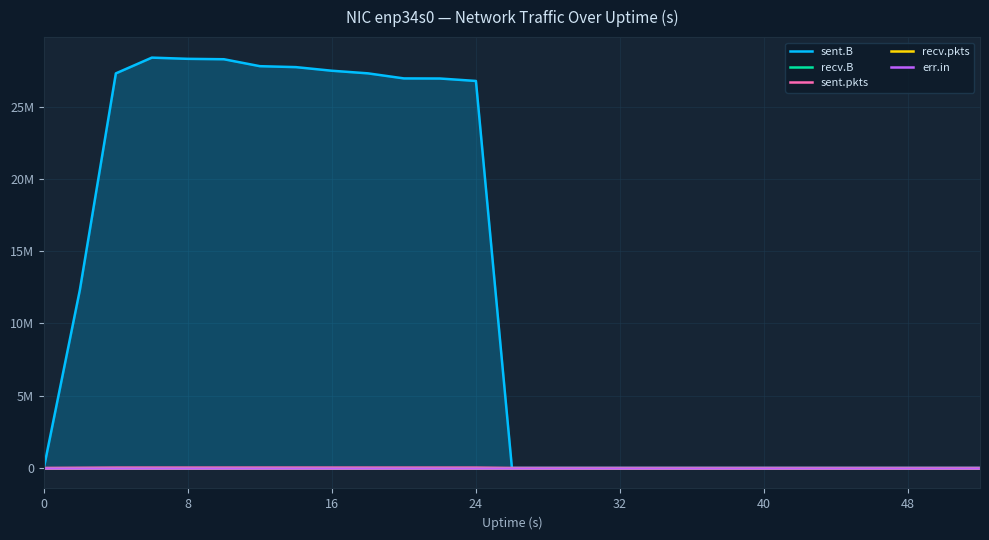

Reading left to right, transcribe all the data shown in this chart.

sent.B: 0	12320738	27311556	28402058	28318431	28290230	27809496	27744692	27493911	27314006	26963213	26956380	26787067	0	0	0	0	0	0	0	0	0	0	0	0	0	0
recv.B: 0	0	0	0	0	0	0	0	0	0	0	0	0	0	0	0	0	0	0	0	0	0	0	0	0	0	0
sent.pkts: 0	12112	24609	25316	24775	24722	25378	25539	24919	24452	24548	24161	23873	0	0	0	0	0	0	0	0	0	0	0	0	0	0
recv.pkts: 0	0	0	0	0	0	0	0	0	0	0	0	0	0	0	0	0	0	0	0	0	0	0	0	0	0	0
err.in: 0	0	0	0	0	0	0	0	0	0	0	0	0	0	0	0	0	0	0	0	0	0	0	0	0	0	0